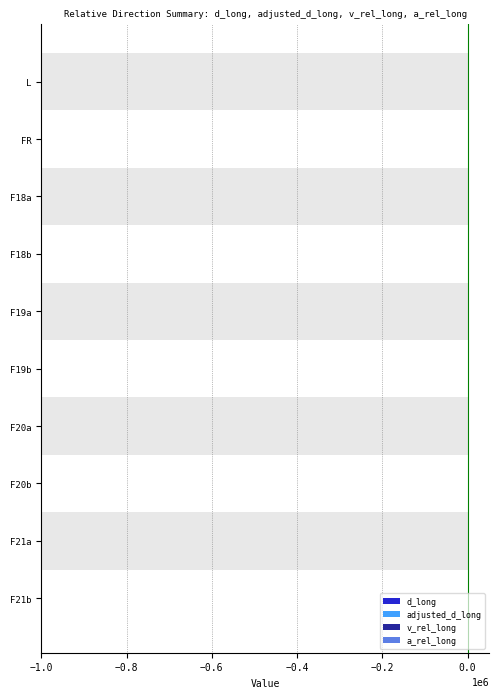

Is it true that adjusted_d_long equals 32.9 at F21a?

False